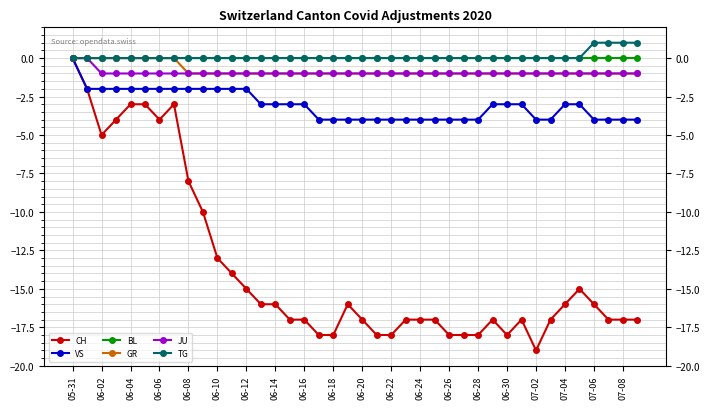

The value of TG at 06-28 is -1. True or false?

False